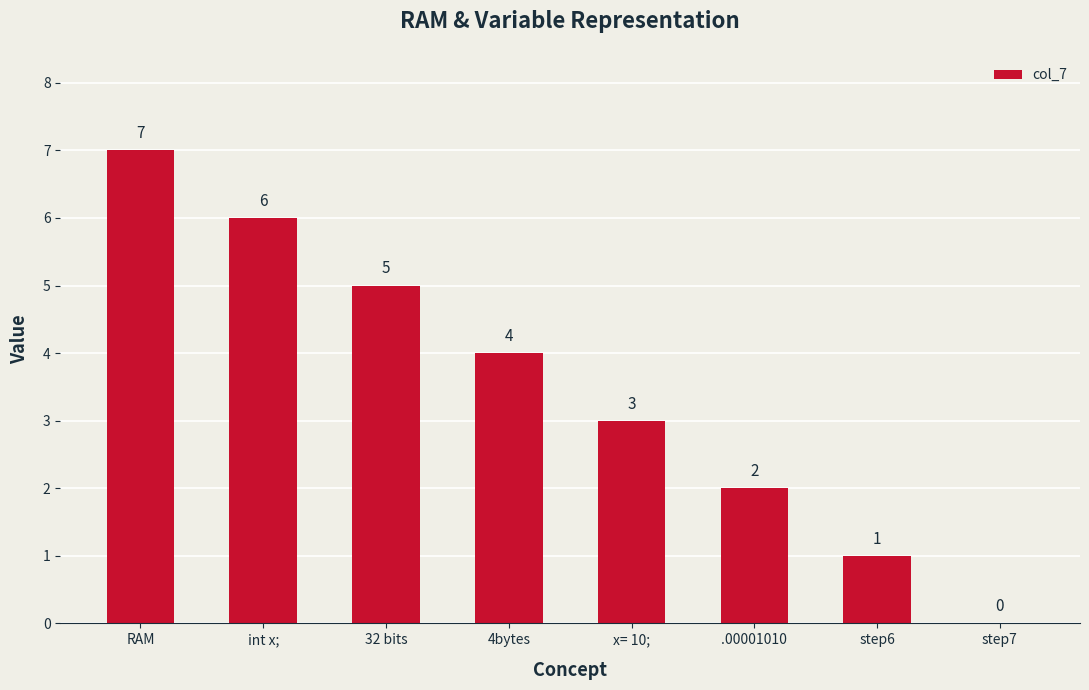

What is the greatest value displayed?

7